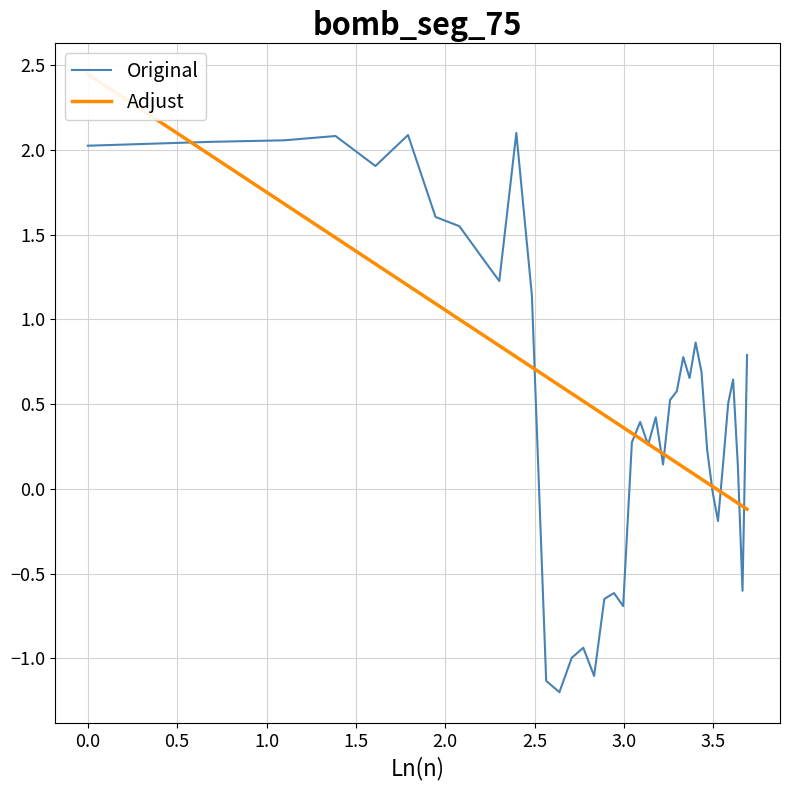

What is the lowest value of the Original series?

-1.2